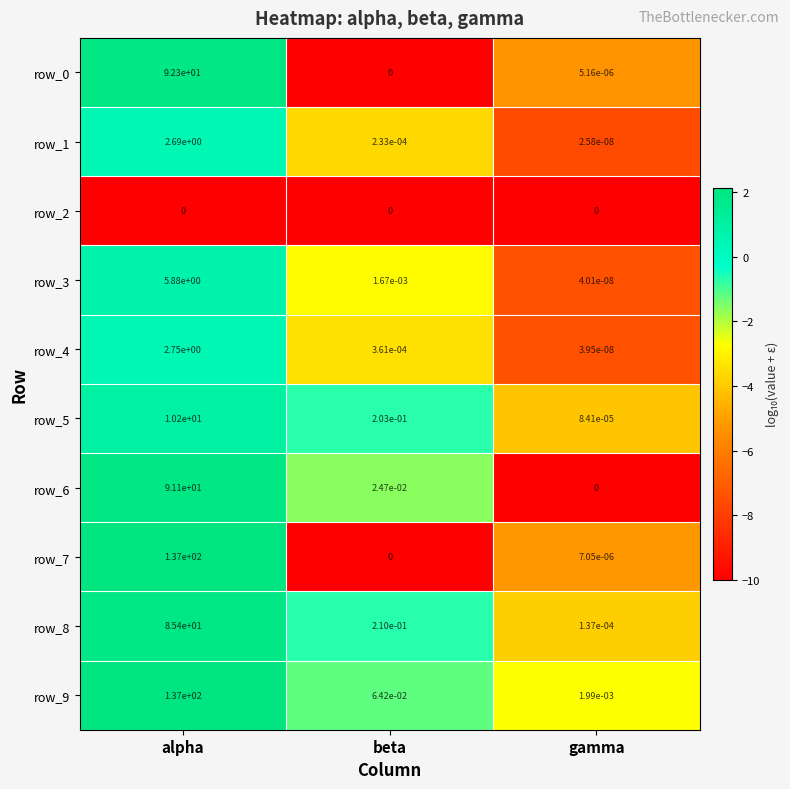

Which series changed the most between beta and gamma?

row_8